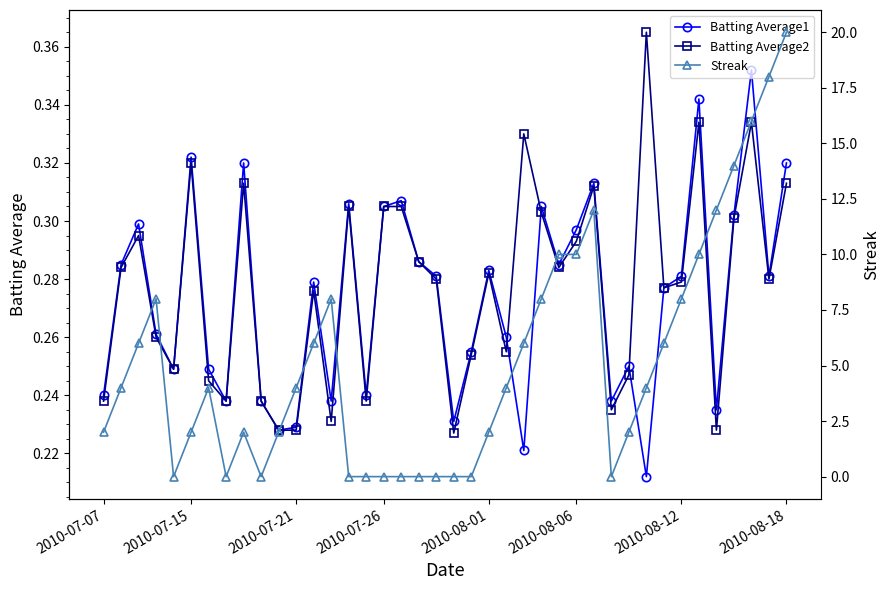

How many lines are shown in the chart?

3